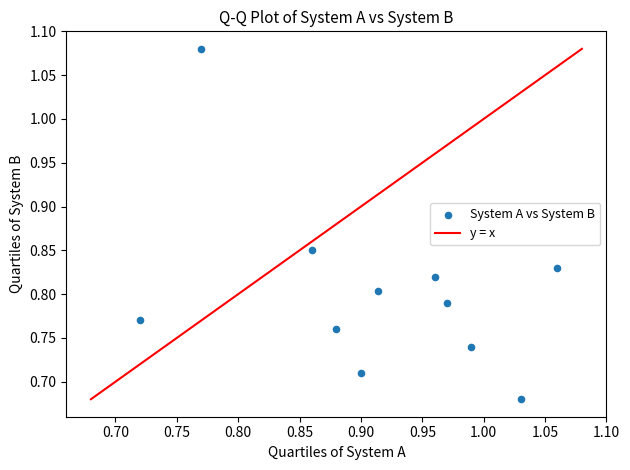

What is the average X value?

0.9